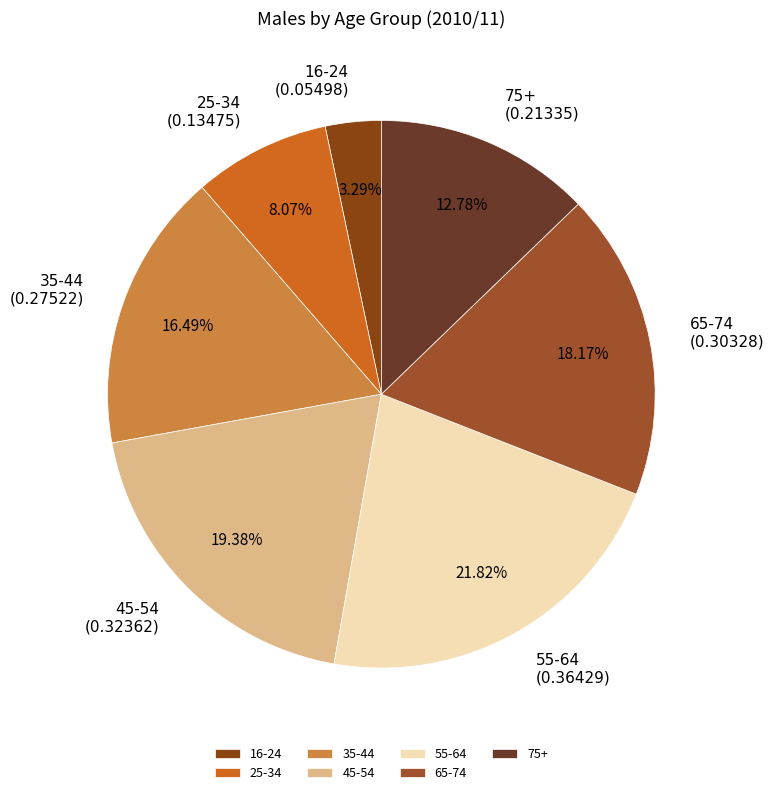

What percentage is the 25-34 slice, to the nearest percent?

8%